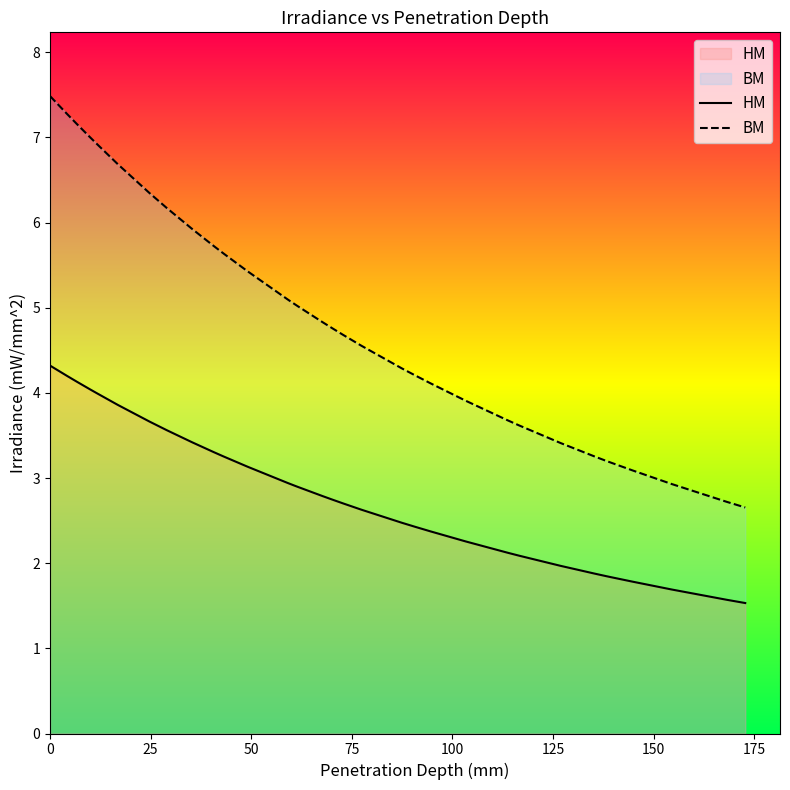

True or false: BM has more than 2 points higher than both neighbors.

False